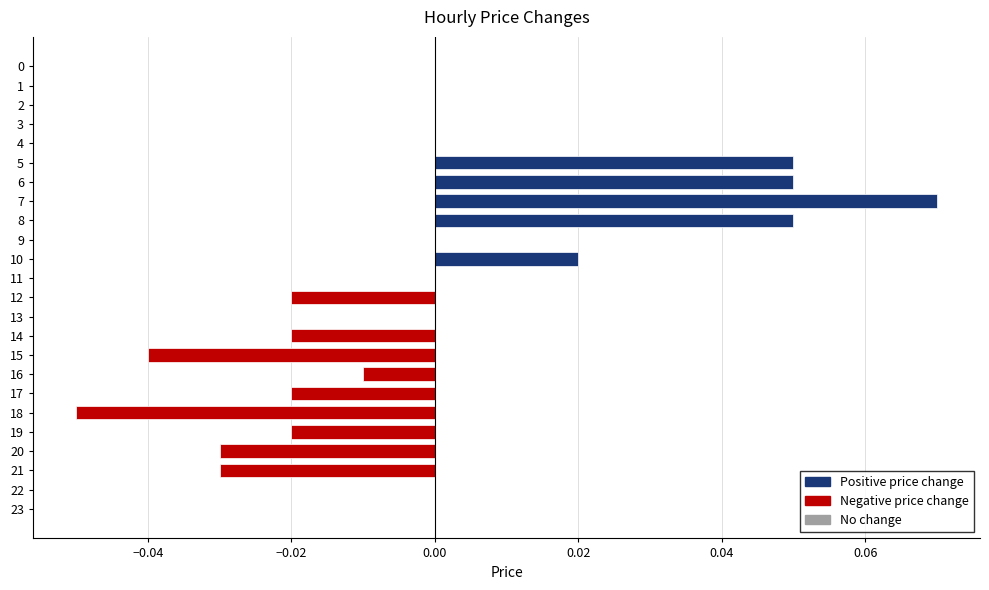

Is it true that the value at 15 is -0.1?

False